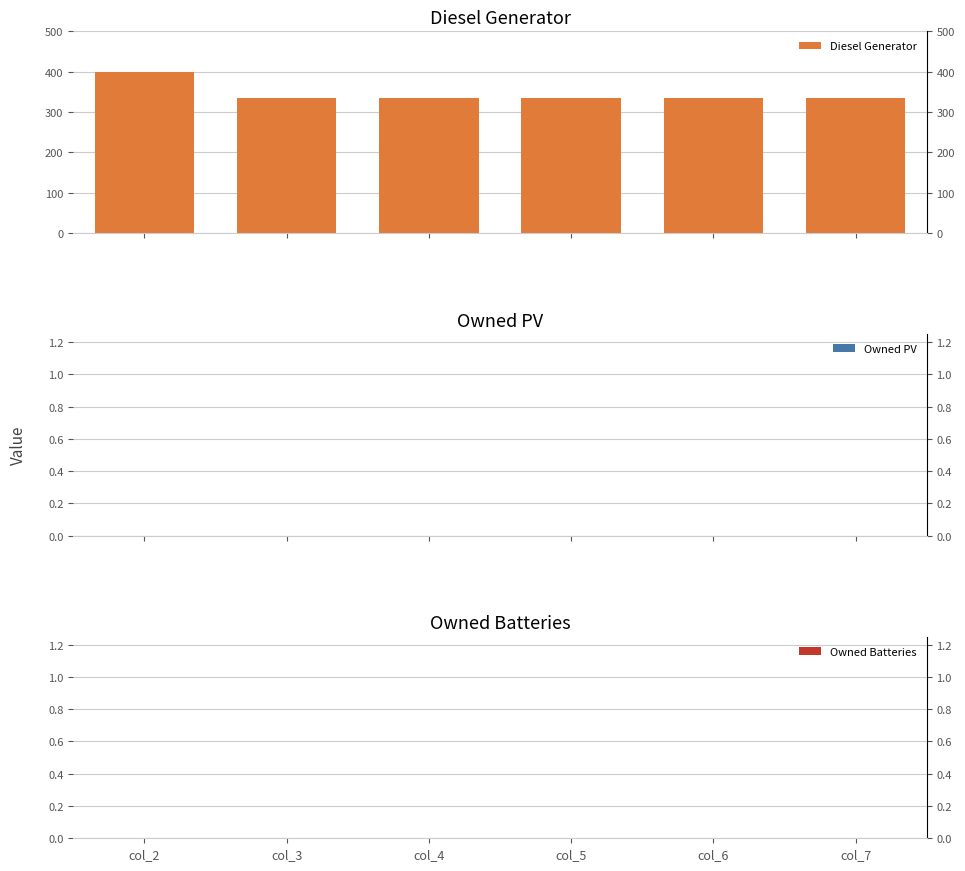

What is the value of the 1st bar from the left?

400